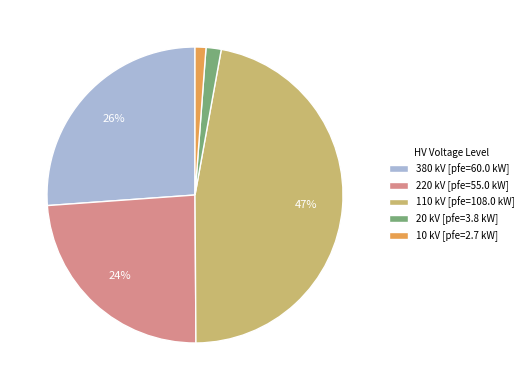

To the nearest percent, what is the difference between the largest and smallest slice percentages?

46%